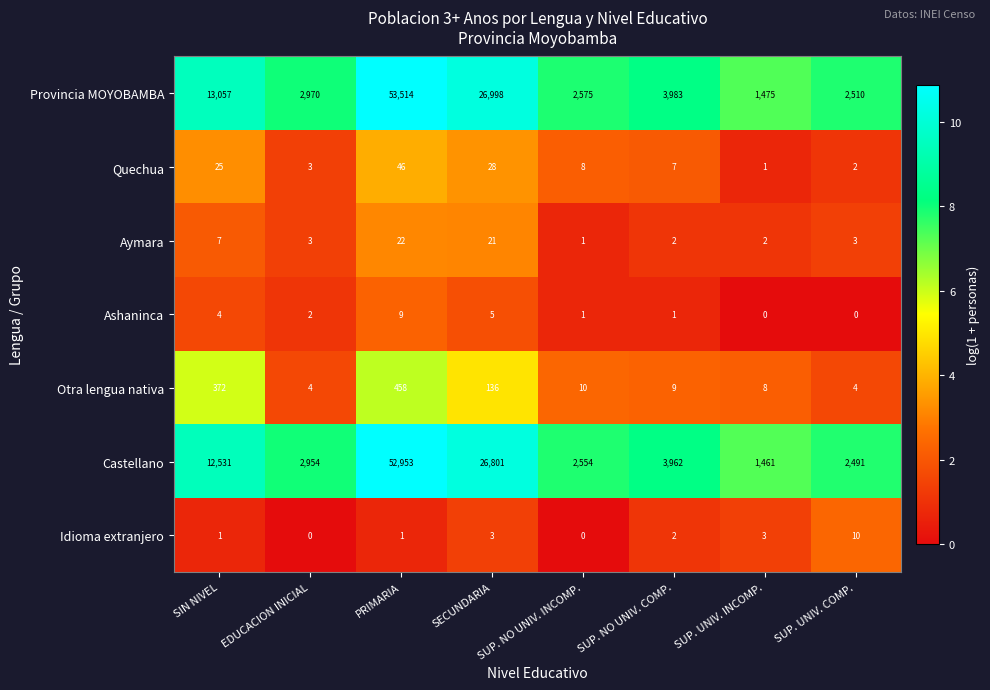

True or false: Idioma extranjero has a value of 0 at SUP. NO UNIV. INCOMP..

True